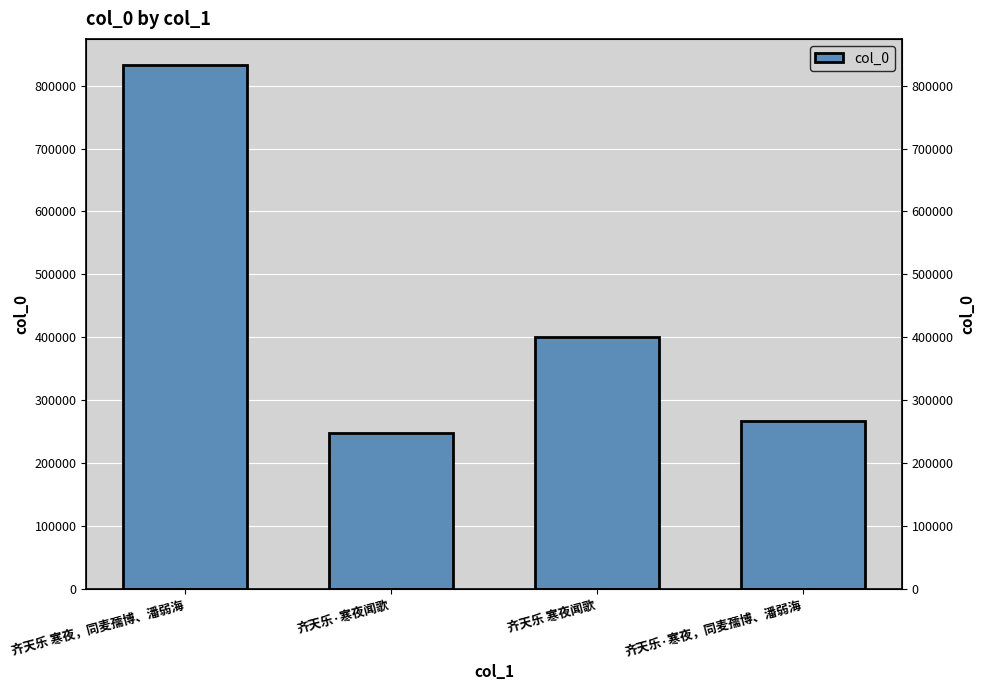

How many distinct data groups are displayed?

1